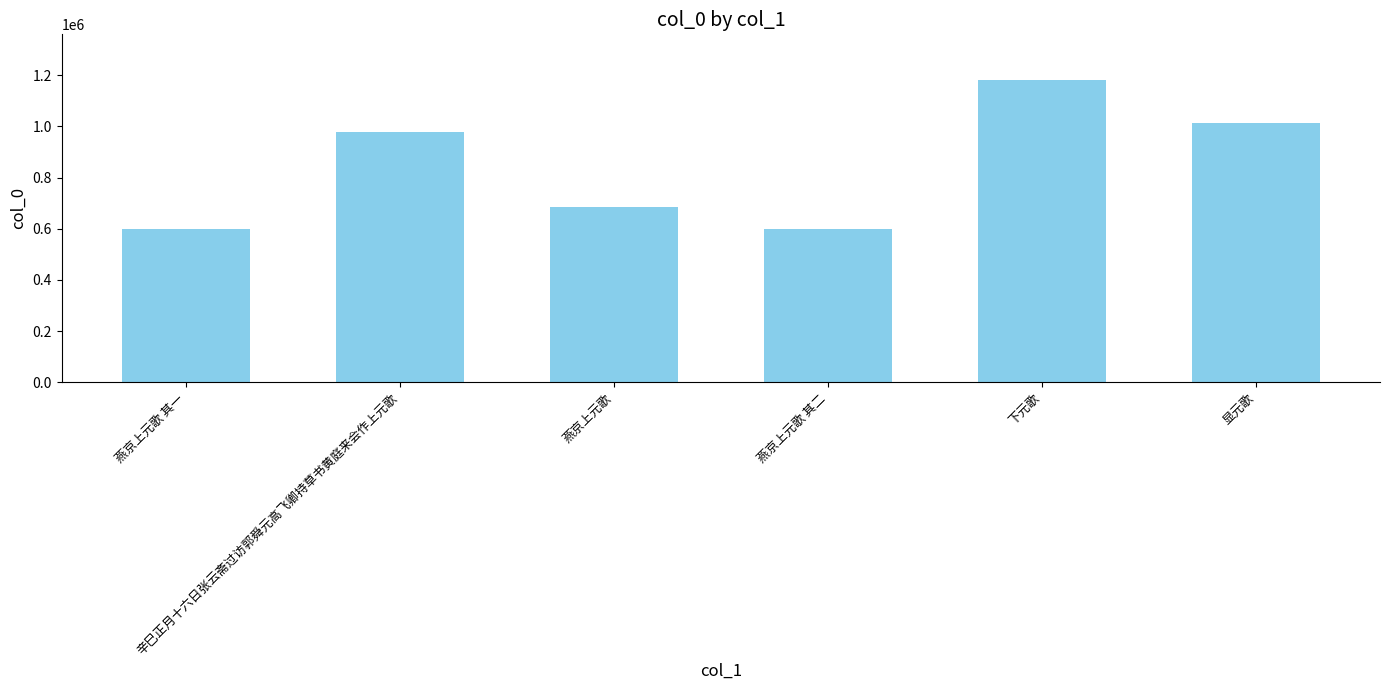

What is the maximum value shown in the chart?

1182518